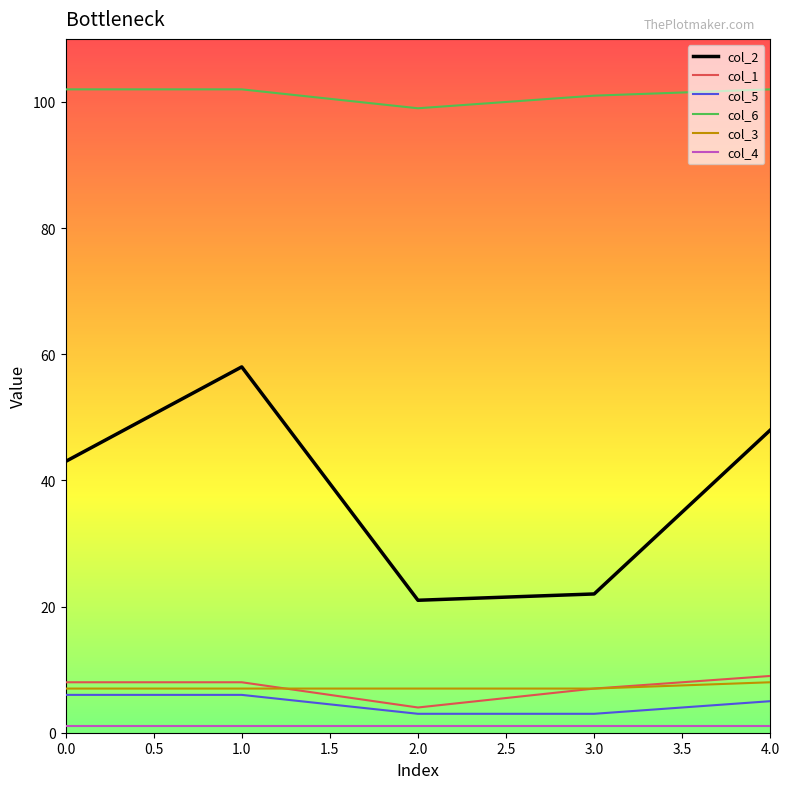

What is the sum of all col_5 values?

23